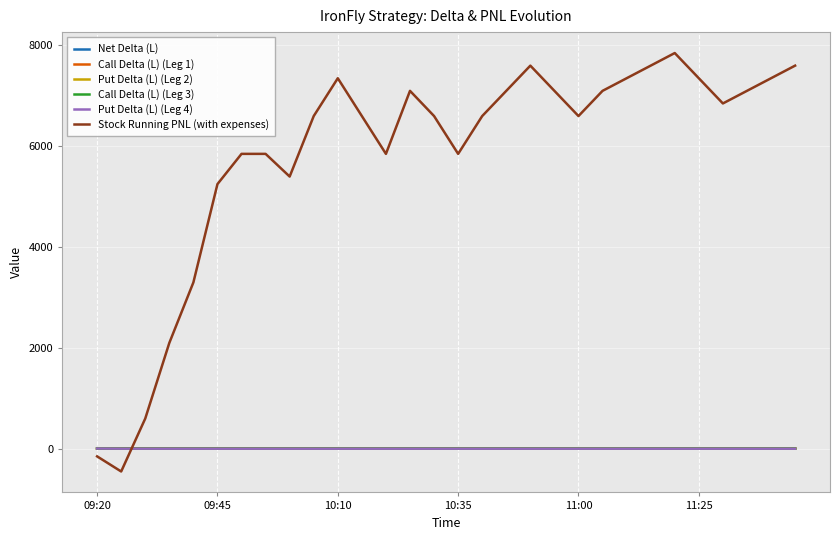

Does the chart have visible grid lines?

Yes